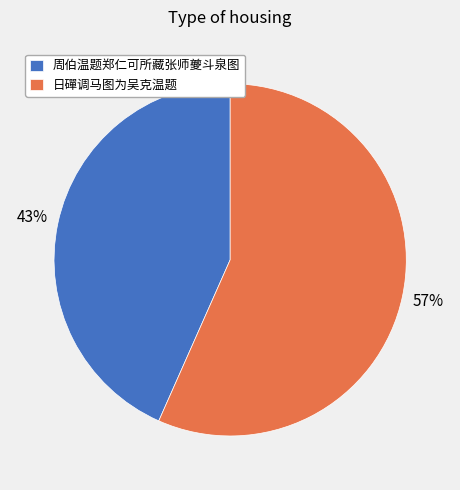

The 日磾调马图为吴克温题 slice represents 57% of the pie. True or false?

True